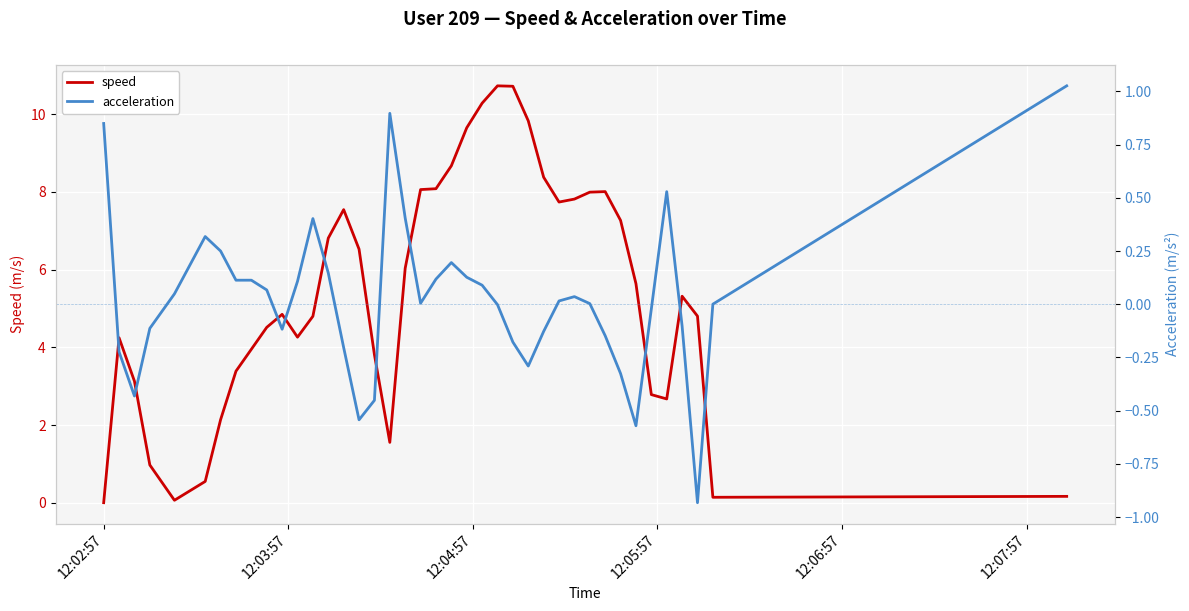

How many distinct data groups are displayed?

2